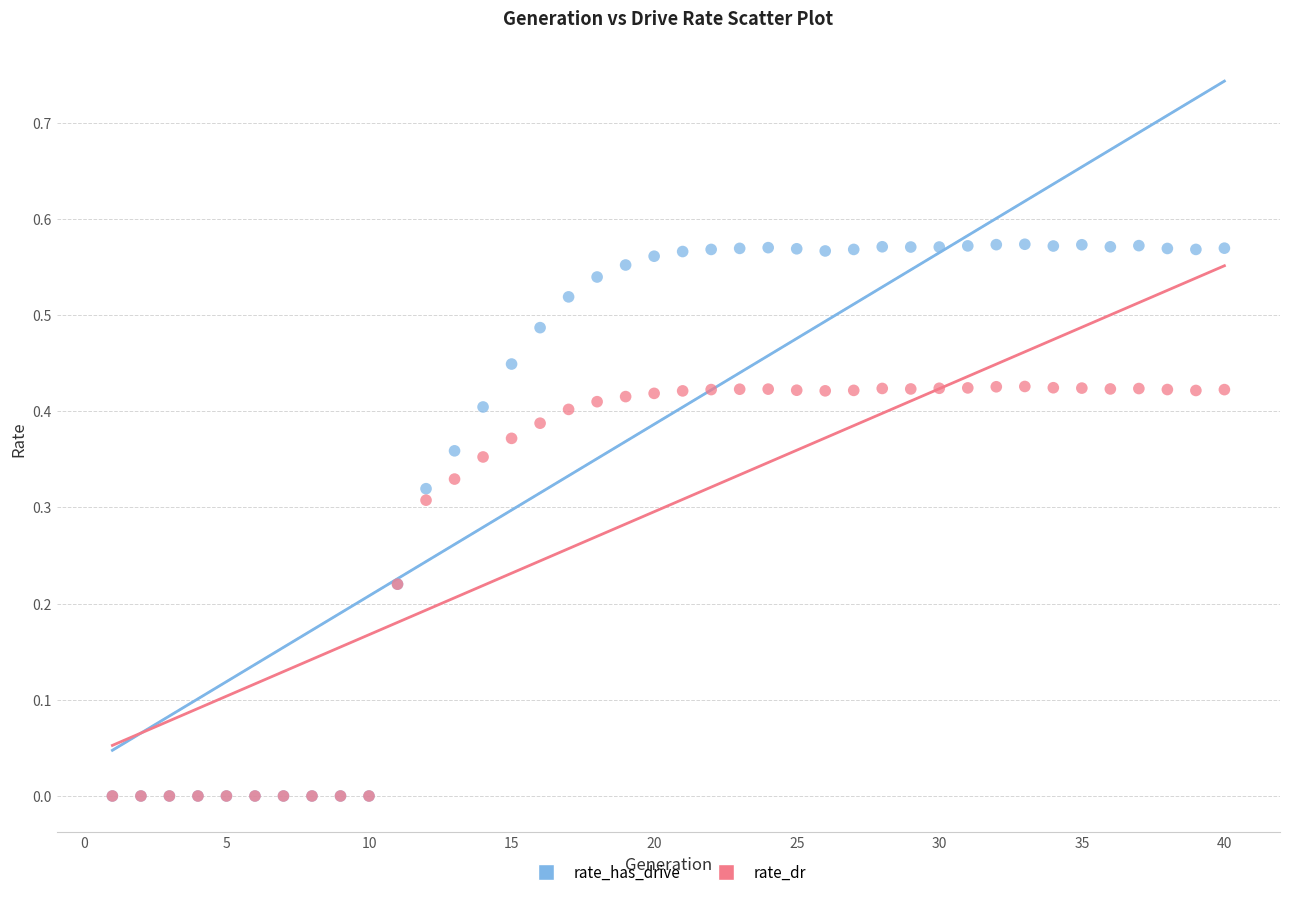

Which series reaches the maximum Y coordinate?

rate_has_drive